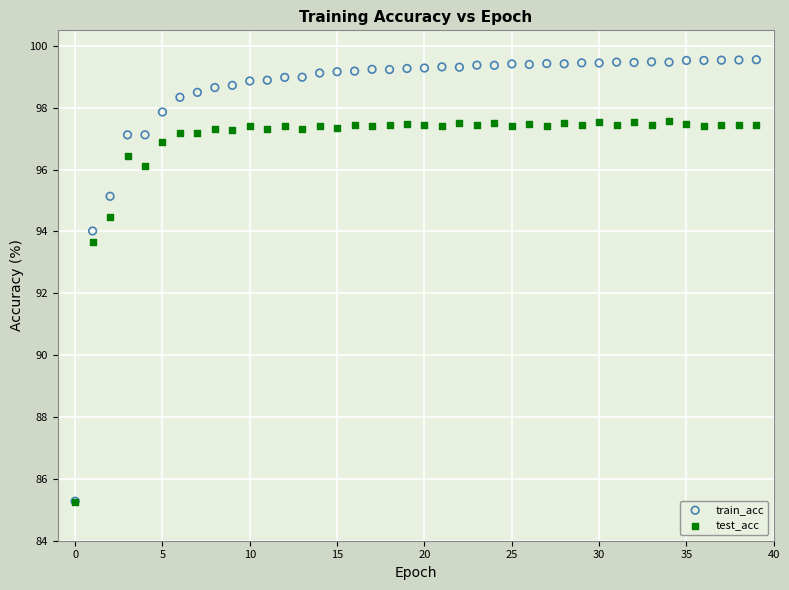

Across all series, what Y value is closest to 92?

93.7